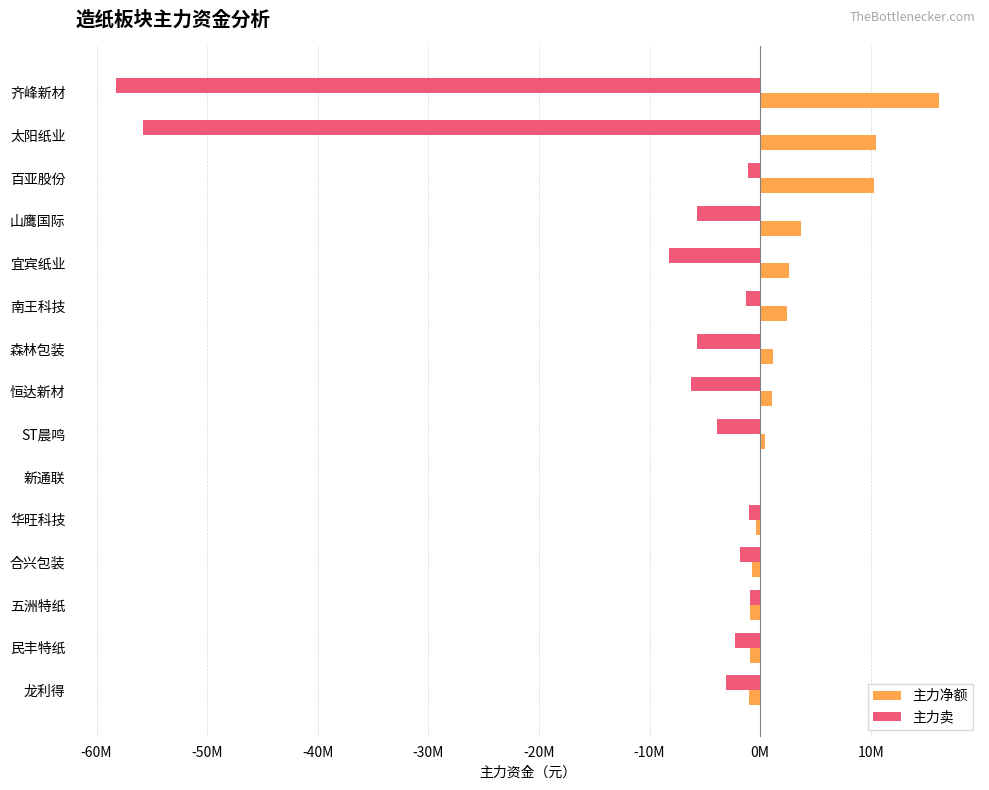

What are all the series names shown in the legend?

主力净额, 主力卖